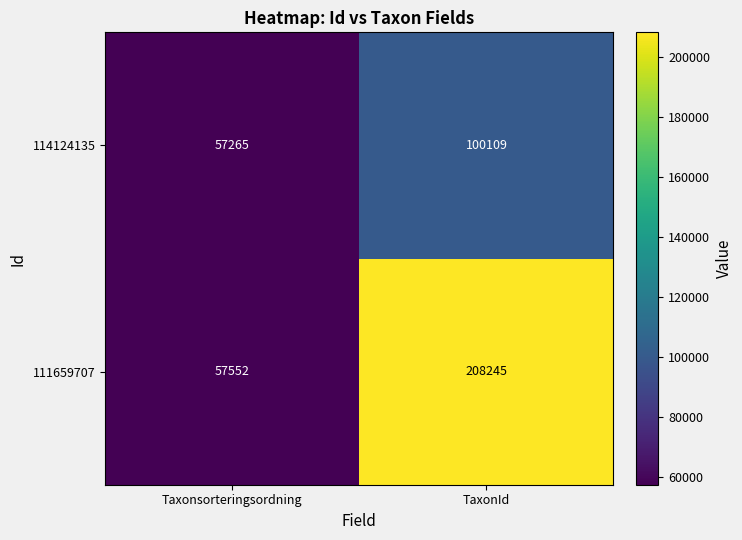

Reading left to right, extract all data points from this chart.

114124135: 57265	100109
111659707: 57552	208245